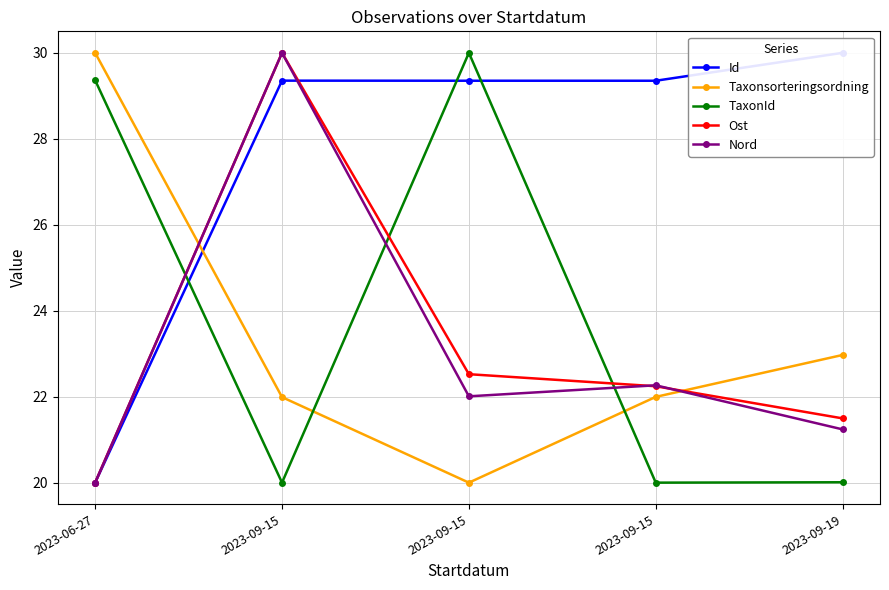

Is this an area chart (filled region under the line)?

No